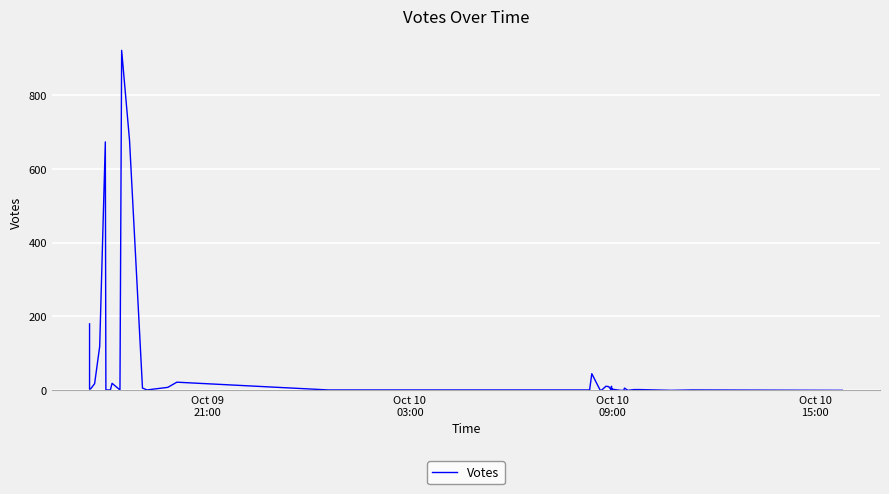

How many values are above zero?

33